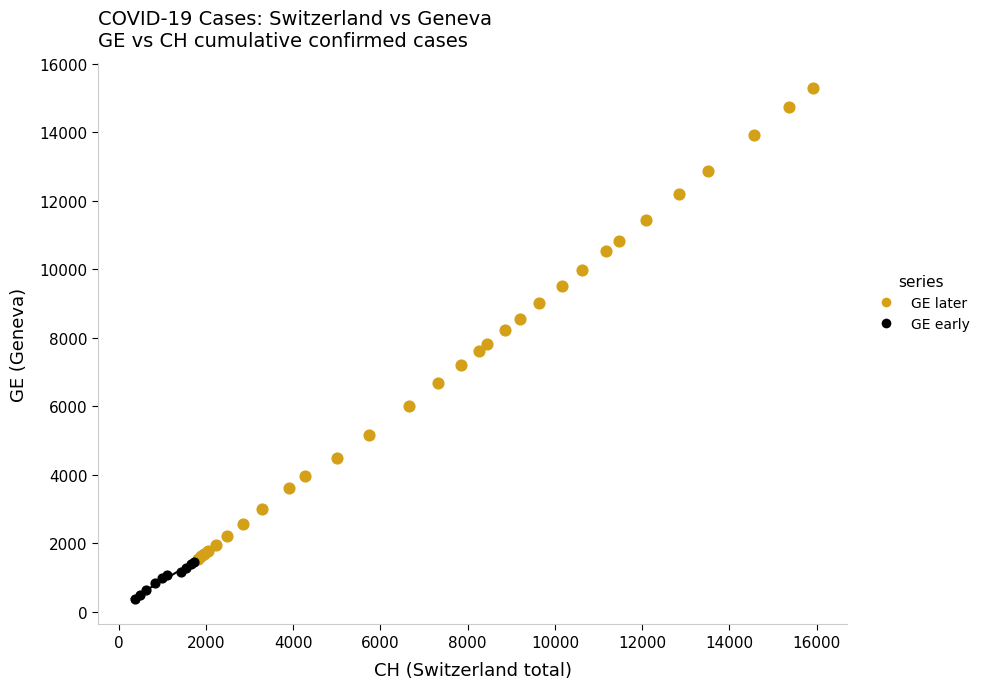

Which series contains the highest Y value?

GE later